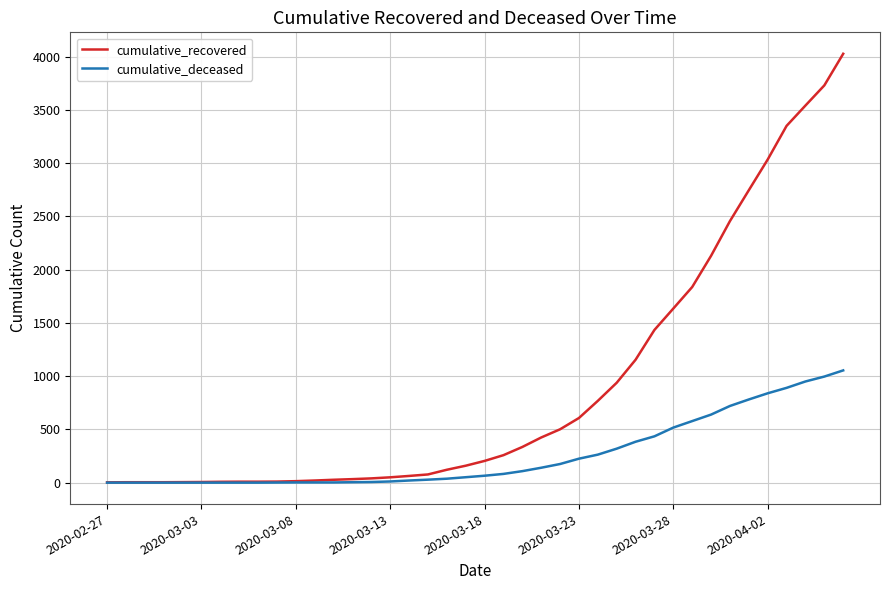

Which series has the largest total across all categories?

cumulative_recovered